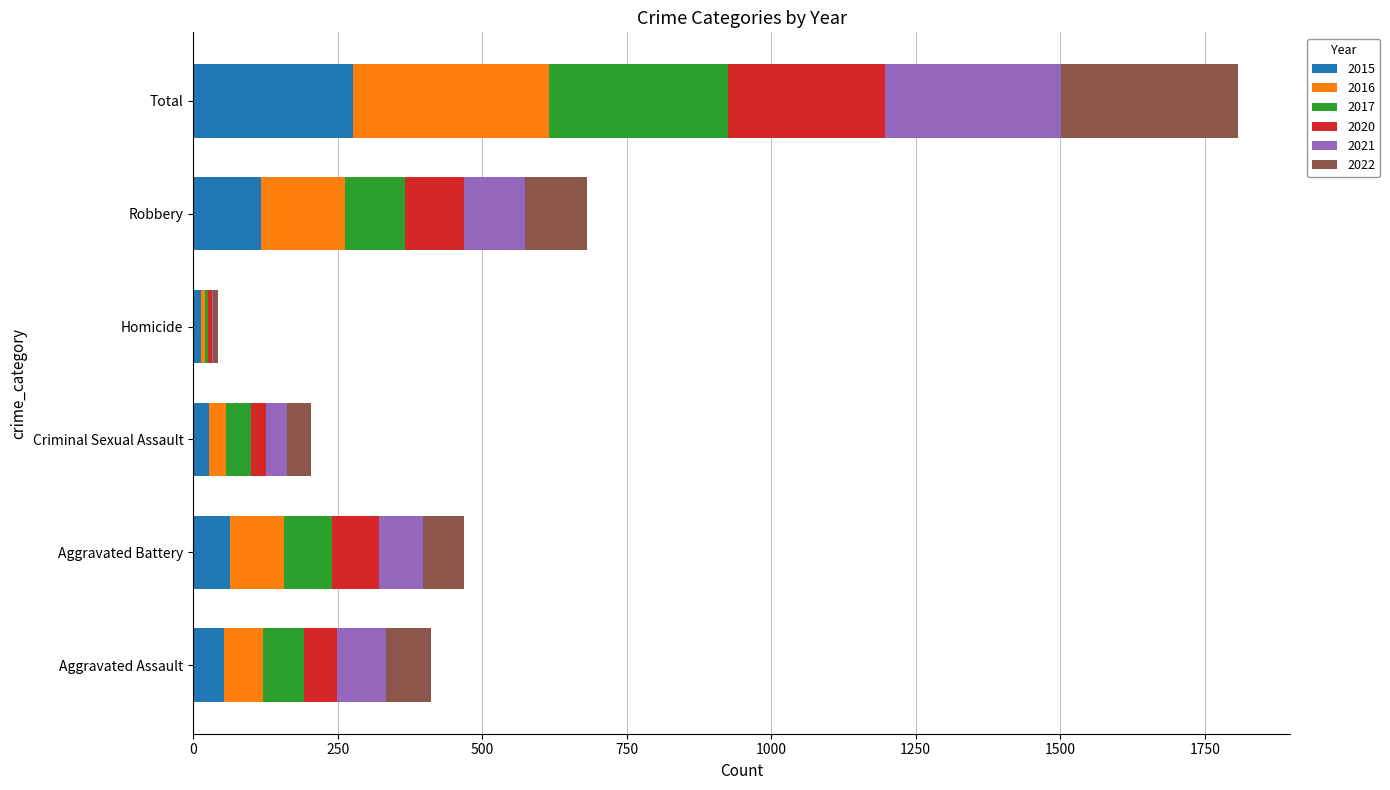

What is the total value across all series at Aggravated Assault?

411